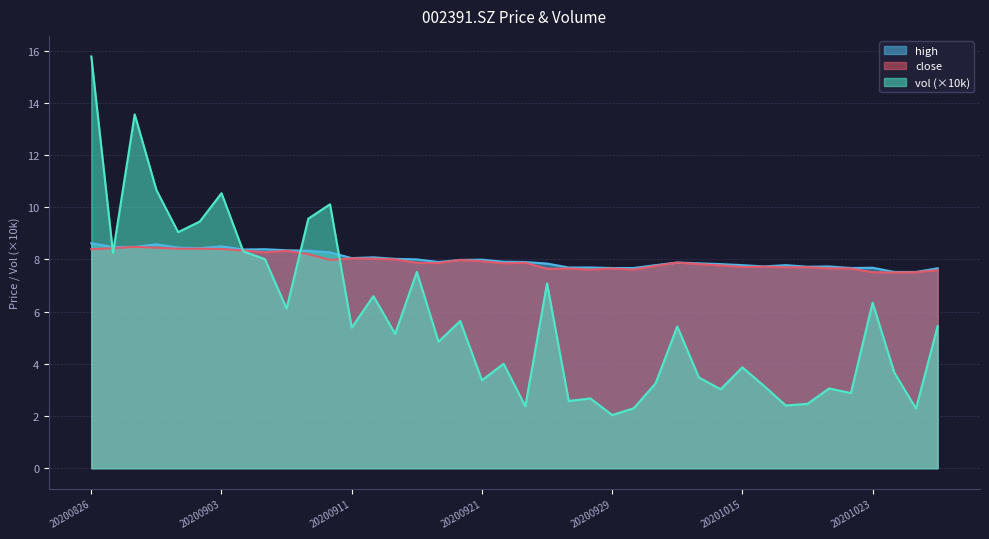

Does the chart have visible grid lines?

Yes